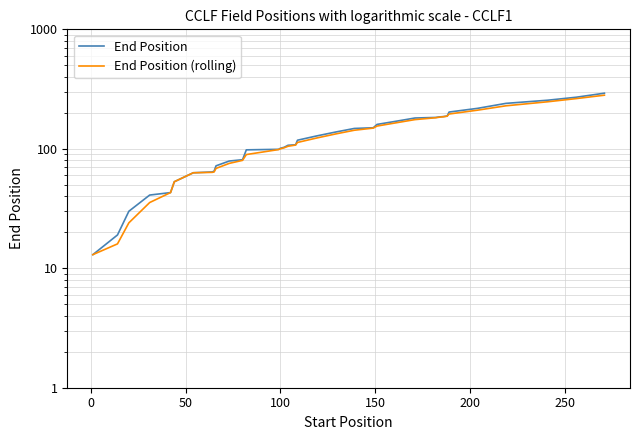

How many series are shown in this chart?

2